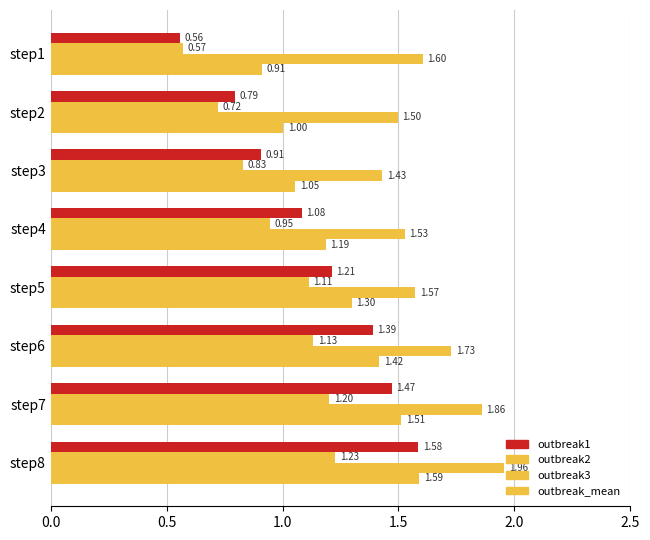

How many data points in outbreak_mean are less than 1?

1